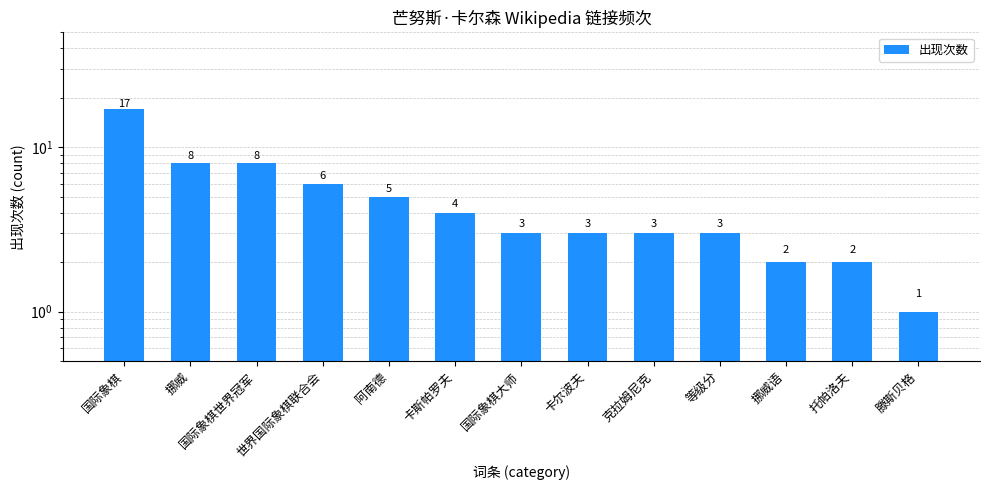

How many values are below 3?

3